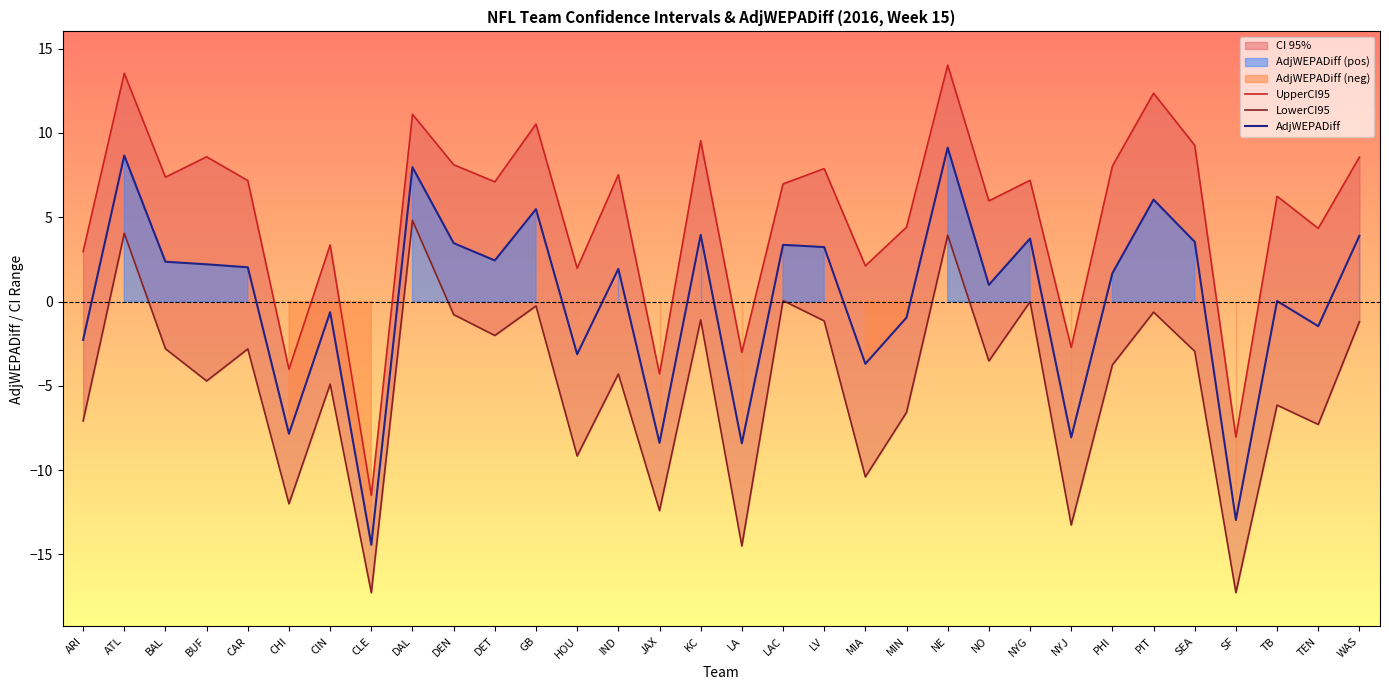

At which category is the sum across all series the highest?

NE